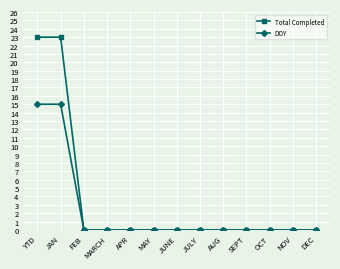

Which series has the widest spread of values?

Total Completed